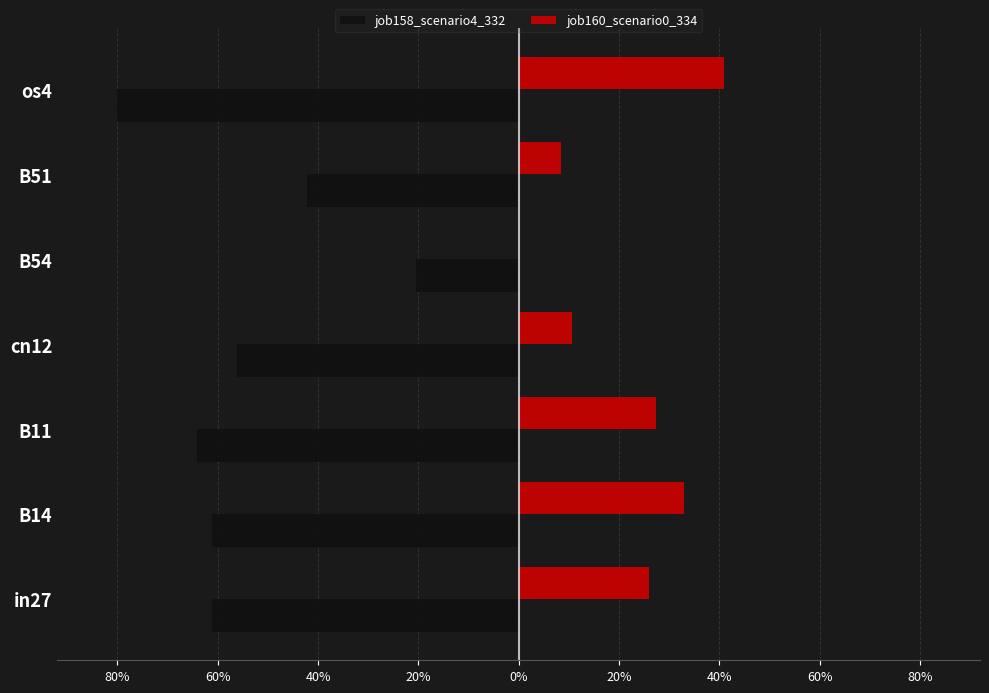

What are all the series names shown in the legend?

job158_scenario4_332, job160_scenario0_334